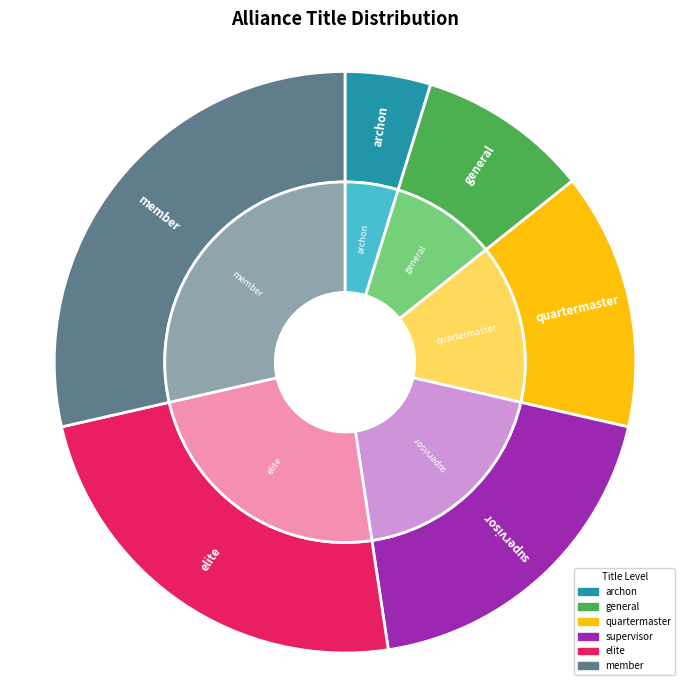

Rank the categories by value from lowest to highest.

archon, general, quartermaster, supervisor, elite, member